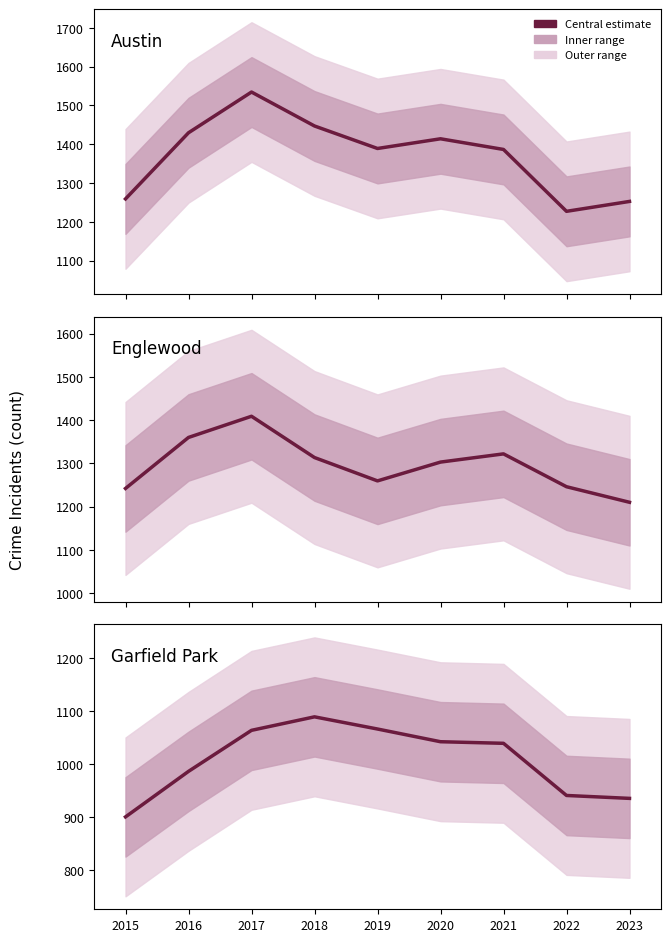

True or false: Garfield Park and Englewood intersect in this chart.

False